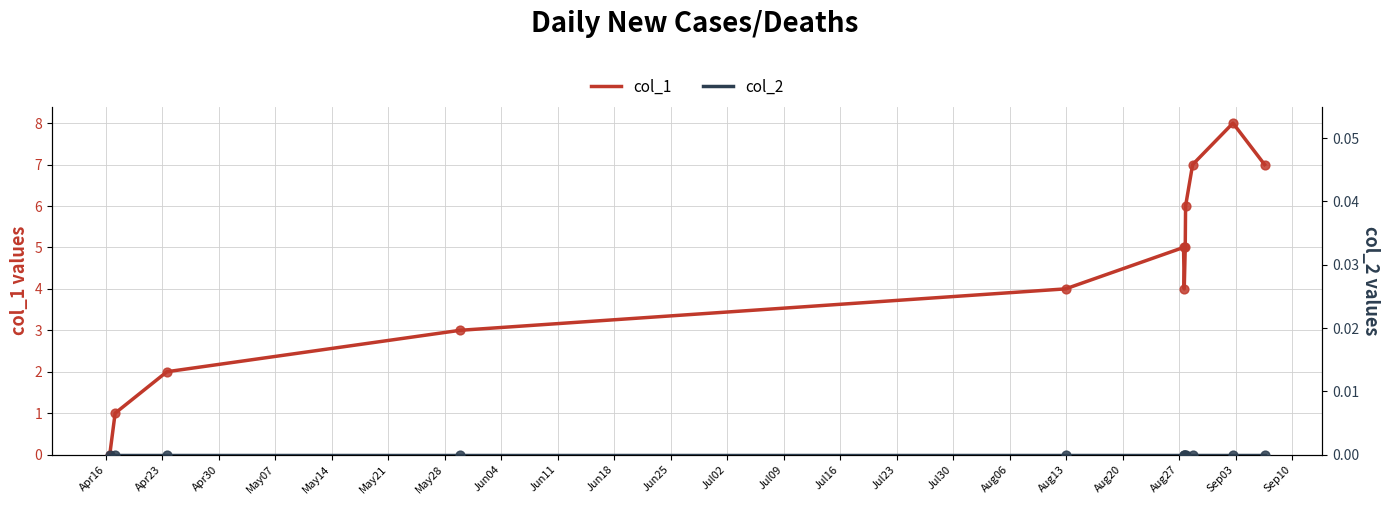

Is the value of col_1 at Jun04 greater than the value of col_2 at Jun04?

Yes